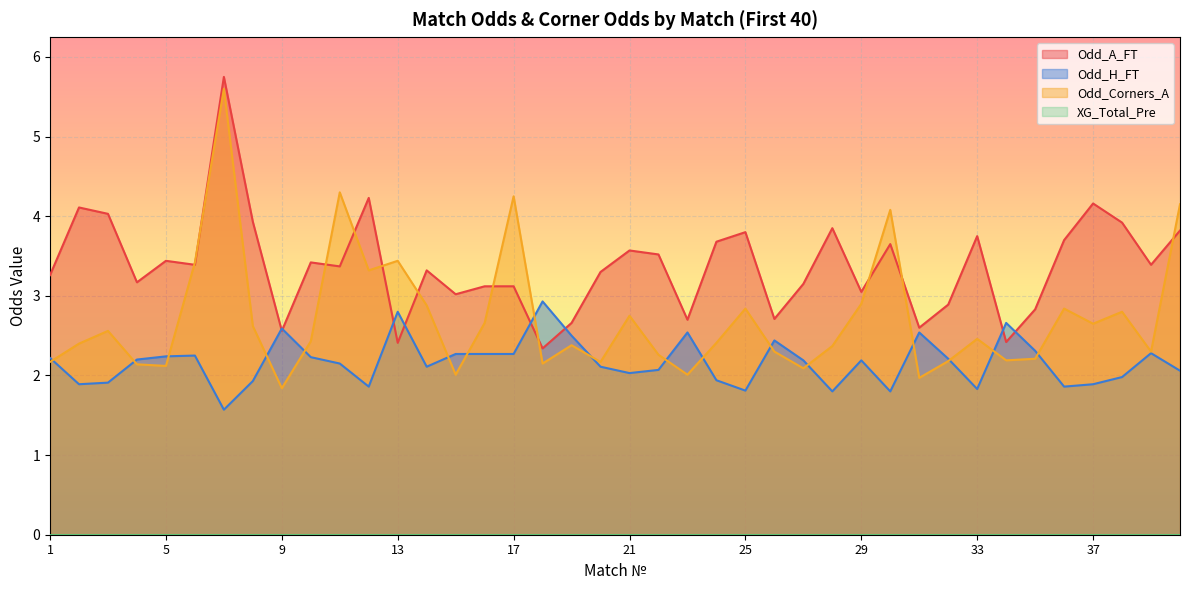

What is the maximum value for Odd_Corners_A?

5.6